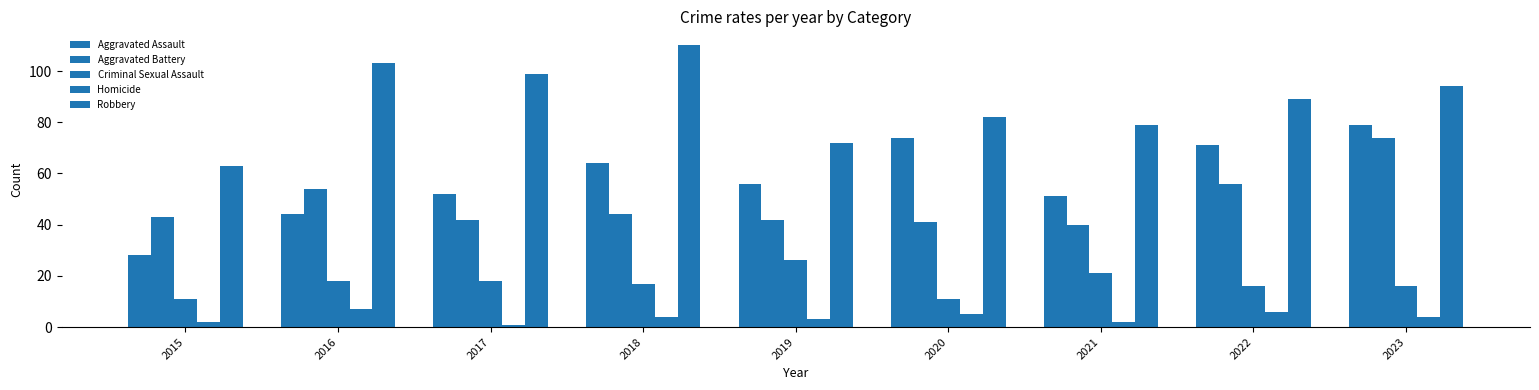

How many bars are there in each group?

5